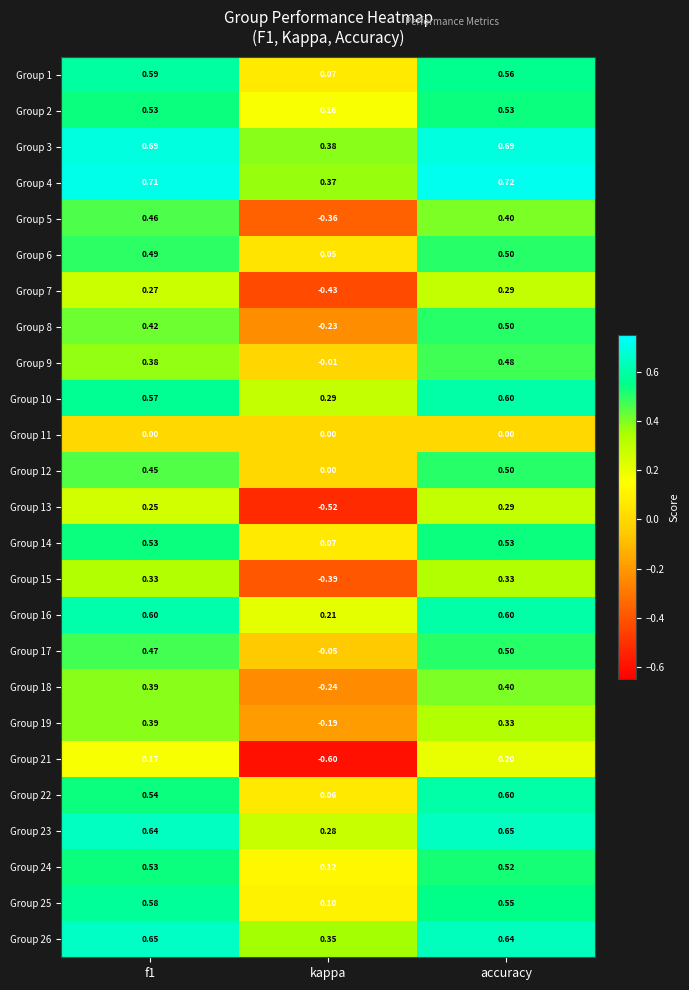

What is the total value across all series at accuracy?

11.9